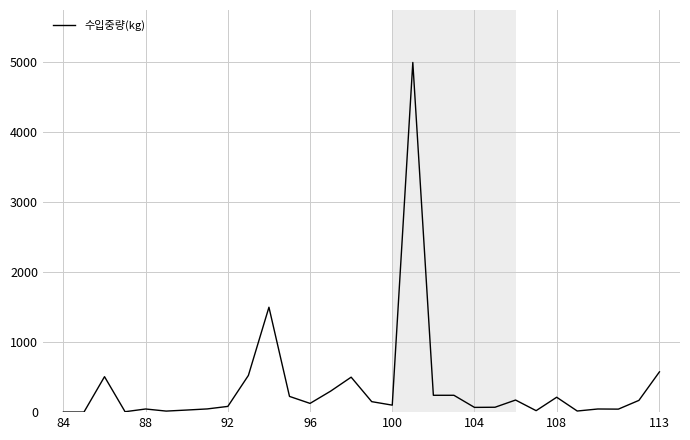

True or false: there are more than 0 points higher than both neighbors.

True